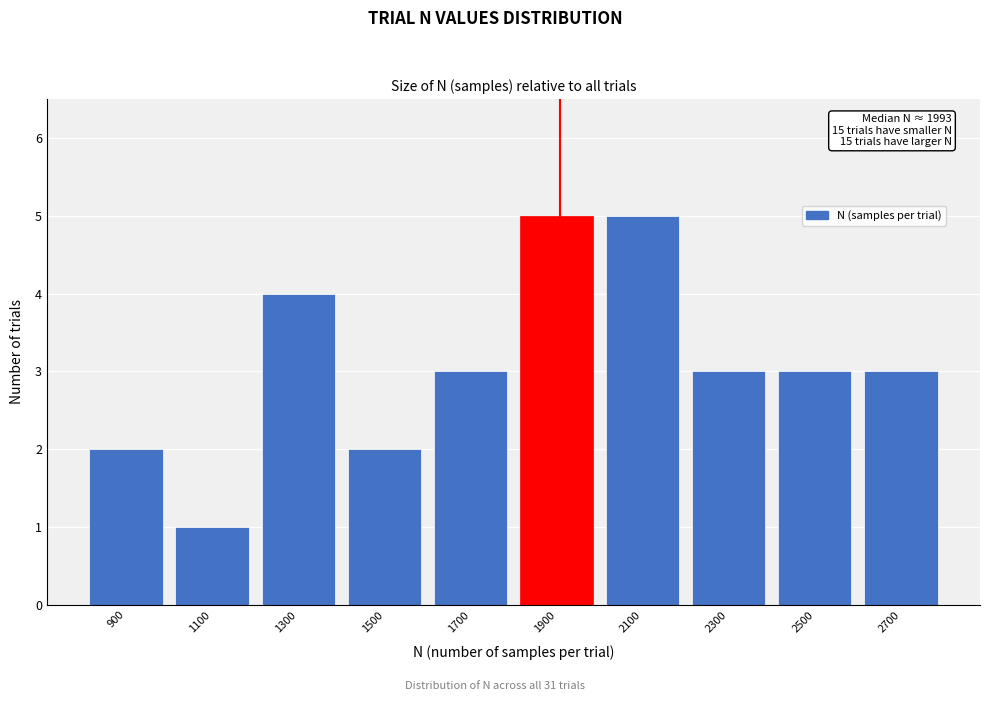

Reading left to right, list all the values displayed in this chart.

900=2	1100=1	1300=4	1500=2	1700=3	1900=5	2100=5	2300=3	2500=3	2700=3